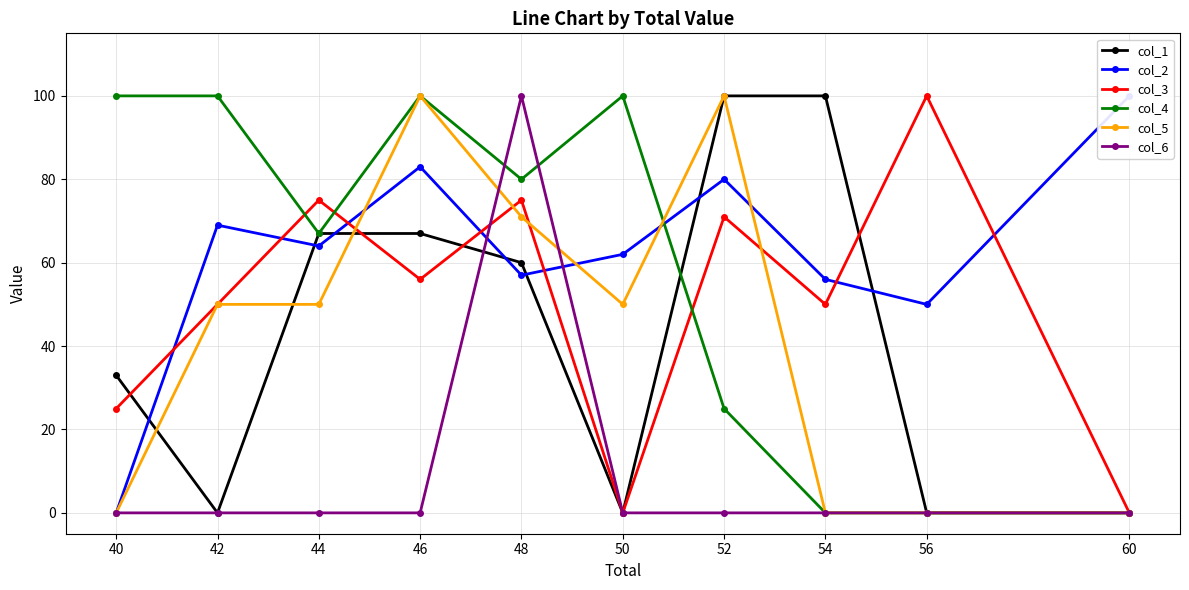

Which series has the largest total across all categories?

col_2